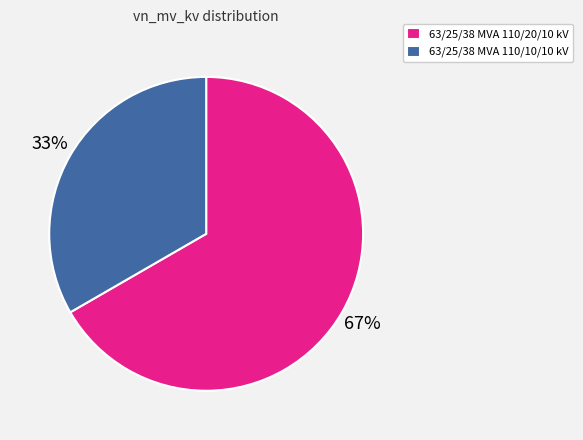

Is the sum of 63/25/38 MVA 110/10/10 kV and 63/25/38 MVA 110/20/10 kV greater than half?

Yes